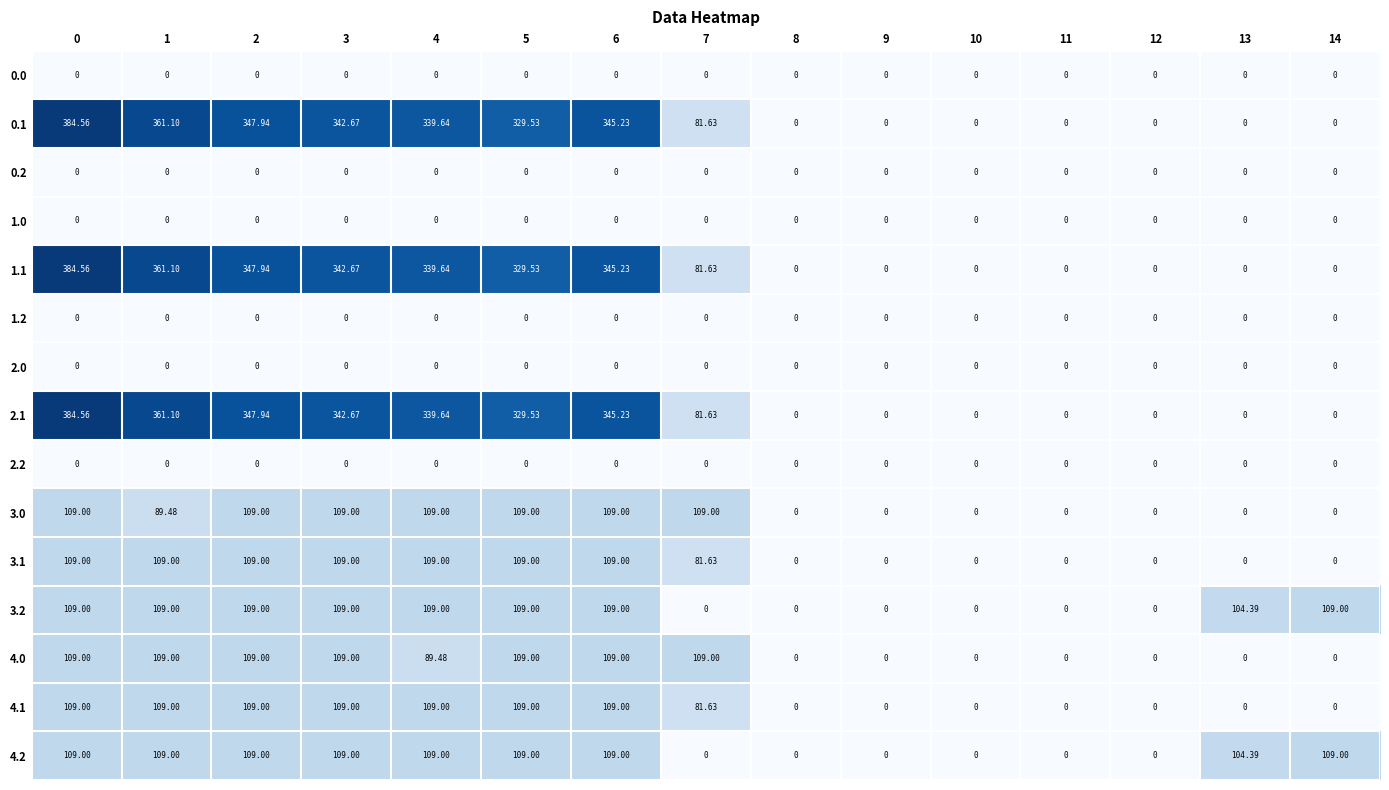

Reading left to right, extract all data points from this chart.

row_0: 0=0.0	1=0.0	2=0.0	3=0.0	4=0.0	5=0.0	6=0.0	7=0.0	8=0.0	9=0.0	10=0.0	11=0.0	12=0.0	13=0.0	14=0.0
row_1: 0=384.6	1=361.1	2=347.9	3=342.7	4=339.6	5=329.5	6=345.2	7=81.6	8=0.0	9=0.0	10=0.0	11=0.0	12=0.0	13=0.0	14=0.0
row_2: 0=0.0	1=0.0	2=0.0	3=0.0	4=0.0	5=0.0	6=0.0	7=0.0	8=0.0	9=0.0	10=0.0	11=0.0	12=0.0	13=0.0	14=0.0
row_3: 0=0.0	1=0.0	2=0.0	3=0.0	4=0.0	5=0.0	6=0.0	7=0.0	8=0.0	9=0.0	10=0.0	11=0.0	12=0.0	13=0.0	14=0.0
row_4: 0=384.6	1=361.1	2=347.9	3=342.7	4=339.6	5=329.5	6=345.2	7=81.6	8=0.0	9=0.0	10=0.0	11=0.0	12=0.0	13=0.0	14=0.0
row_5: 0=0.0	1=0.0	2=0.0	3=0.0	4=0.0	5=0.0	6=0.0	7=0.0	8=0.0	9=0.0	10=0.0	11=0.0	12=0.0	13=0.0	14=0.0
row_6: 0=0.0	1=0.0	2=0.0	3=0.0	4=0.0	5=0.0	6=0.0	7=0.0	8=0.0	9=0.0	10=0.0	11=0.0	12=0.0	13=0.0	14=0.0
row_7: 0=384.6	1=361.1	2=347.9	3=342.7	4=339.6	5=329.5	6=345.2	7=81.6	8=0.0	9=0.0	10=0.0	11=0.0	12=0.0	13=0.0	14=0.0
row_8: 0=0.0	1=0.0	2=0.0	3=0.0	4=0.0	5=0.0	6=0.0	7=0.0	8=0.0	9=0.0	10=0.0	11=0.0	12=0.0	13=0.0	14=0.0
row_9: 0=109.0	1=89.5	2=109.0	3=109.0	4=109.0	5=109.0	6=109.0	7=109.0	8=0.0	9=0.0	10=0.0	11=0.0	12=0.0	13=0.0	14=0.0
row_10: 0=109.0	1=109.0	2=109.0	3=109.0	4=109.0	5=109.0	6=109.0	7=81.6	8=0.0	9=0.0	10=0.0	11=0.0	12=0.0	13=0.0	14=0.0
row_11: 0=109.0	1=109.0	2=109.0	3=109.0	4=109.0	5=109.0	6=109.0	7=0.0	8=0.0	9=0.0	10=0.0	11=0.0	12=0.0	13=104.4	14=109.0
row_12: 0=109.0	1=109.0	2=109.0	3=109.0	4=89.5	5=109.0	6=109.0	7=109.0	8=0.0	9=0.0	10=0.0	11=0.0	12=0.0	13=0.0	14=0.0
row_13: 0=109.0	1=109.0	2=109.0	3=109.0	4=109.0	5=109.0	6=109.0	7=81.6	8=0.0	9=0.0	10=0.0	11=0.0	12=0.0	13=0.0	14=0.0
row_14: 0=109.0	1=109.0	2=109.0	3=109.0	4=109.0	5=109.0	6=109.0	7=0.0	8=0.0	9=0.0	10=0.0	11=0.0	12=0.0	13=104.4	14=109.0